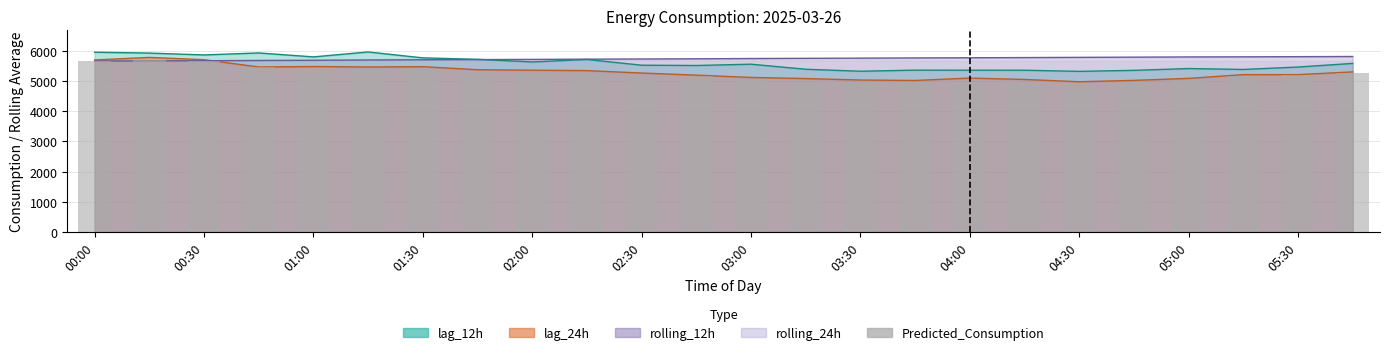

Is it true that the value at 05:30 is 7070.4?

False